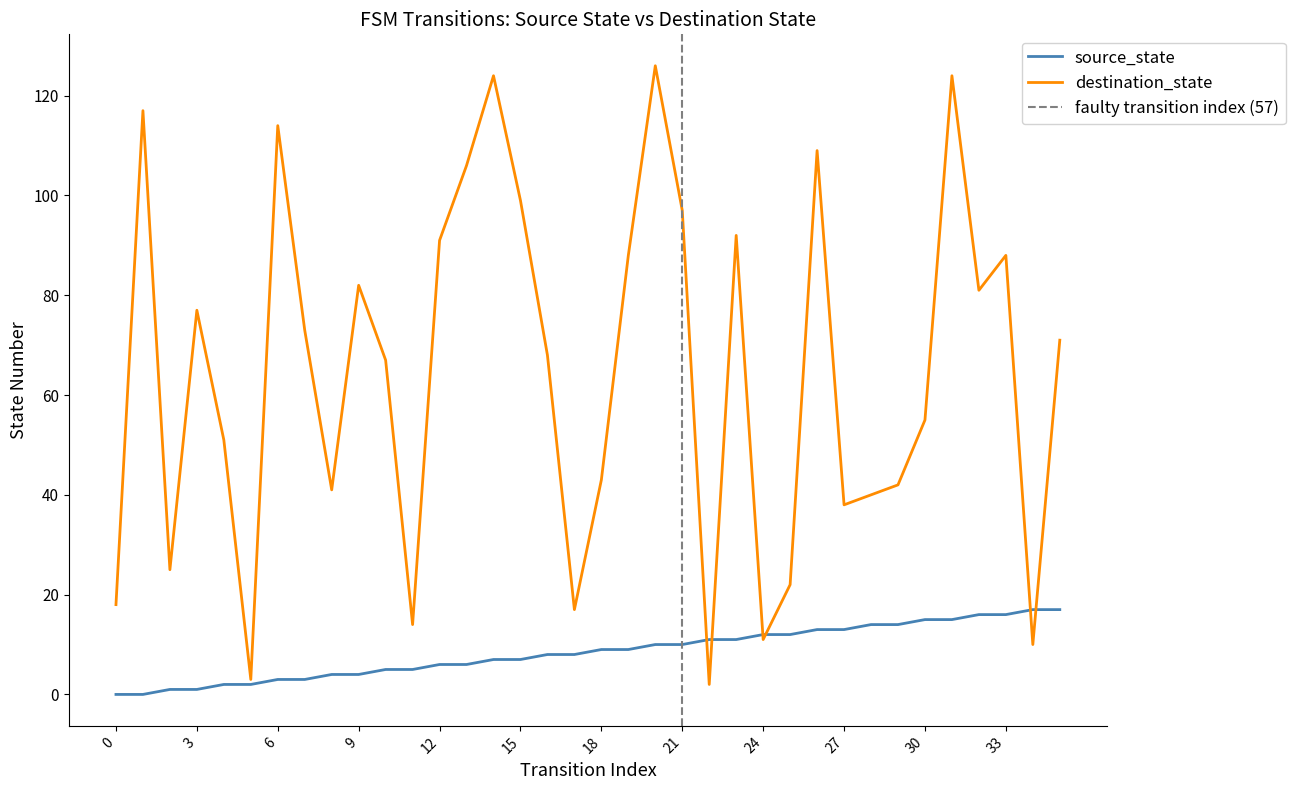

Reading left to right, transcribe all the data shown in this chart.

source_state: 0	0	1	1	2	2	3	3	4	4	5	5	6	6	7	7	8	8	9	9	10	10	11	11	12	12	13	13	14	14	15	15	16	16	17	17
destination_state: 18	117	25	77	51	3	114	73	41	82	67	14	91	106	124	99	68	17	43	88	126	97	2	92	11	22	109	38	40	42	55	124	81	88	10	71